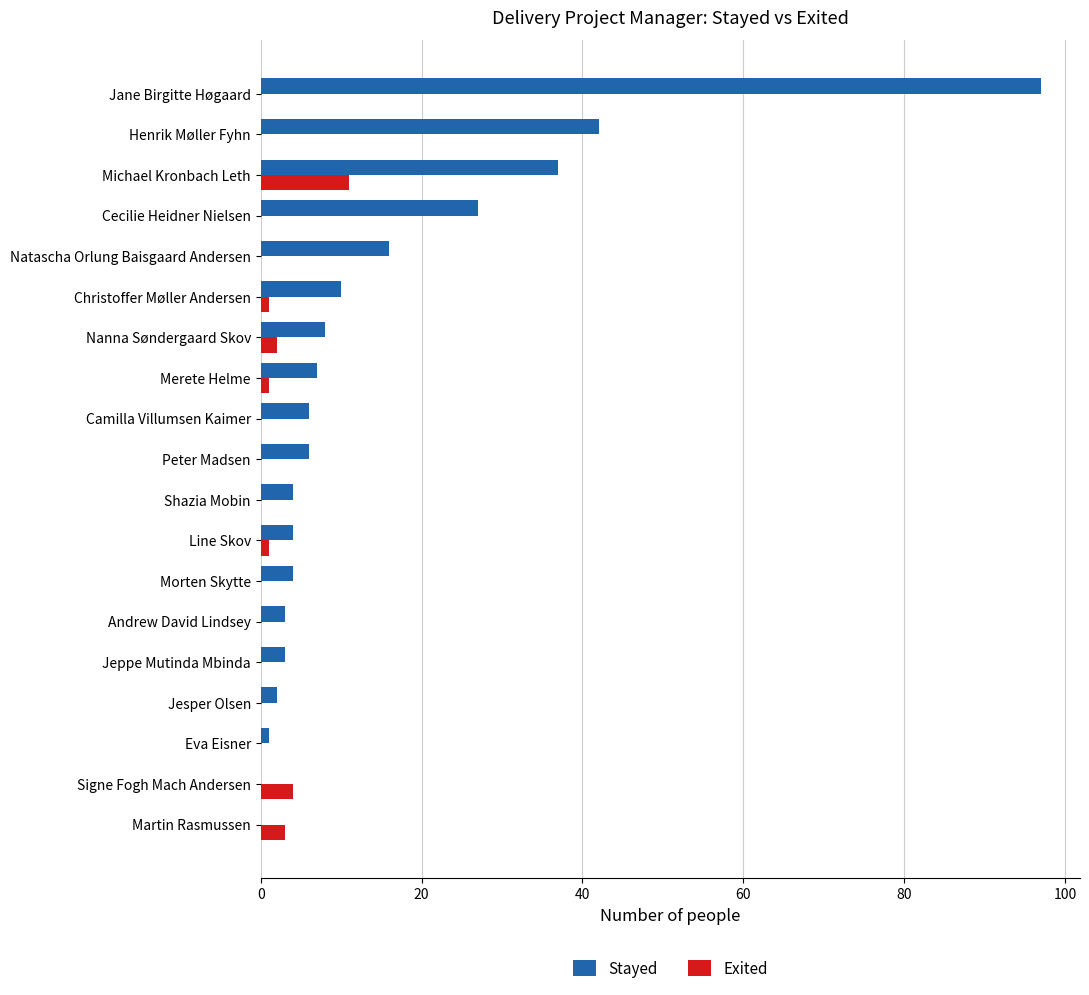

Which series has the largest total across all categories?

Stayed